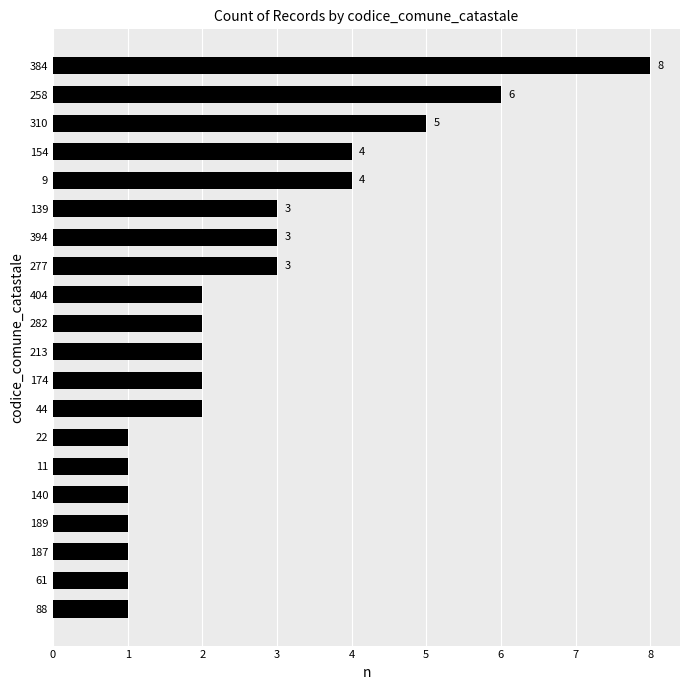

Reading bottom to top, list all the values displayed in this chart.

1	1	1	1	1	1	1	2	2	2	2	2	3	3	3	4	4	5	6	8